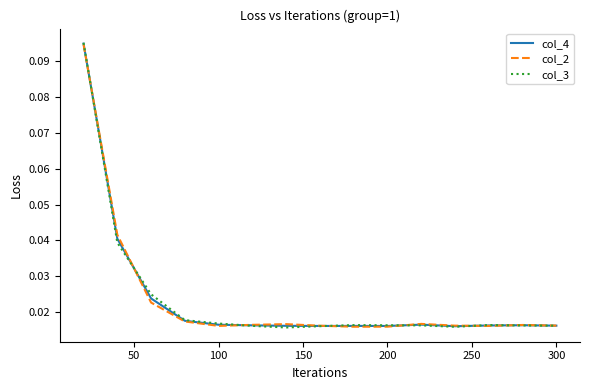

Which series has the largest range (max minus min)?

col_3